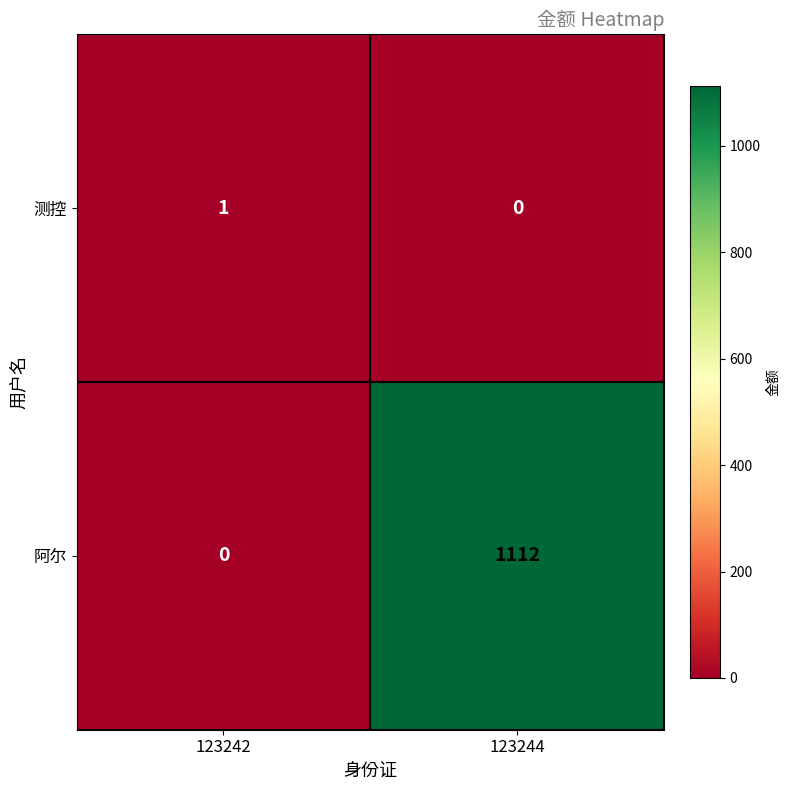

Which series has the largest total across all categories?

阿尔